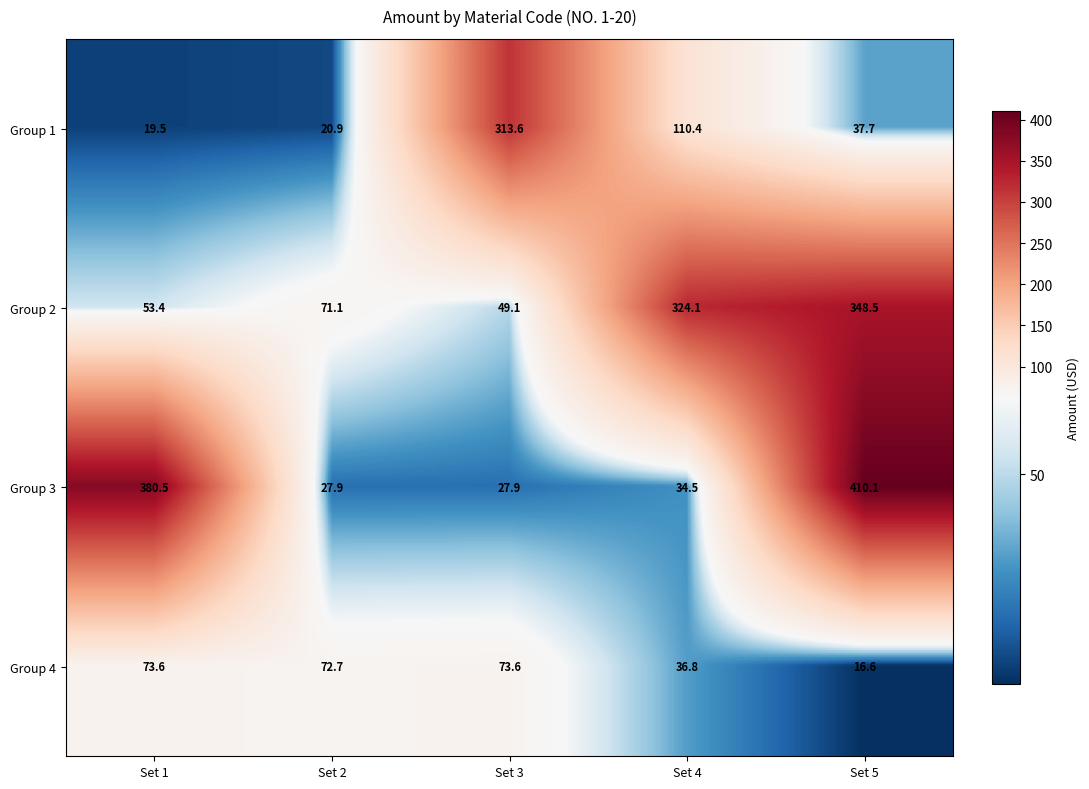

The value of Group 1 at Set 4 is 110.4. True or false?

True